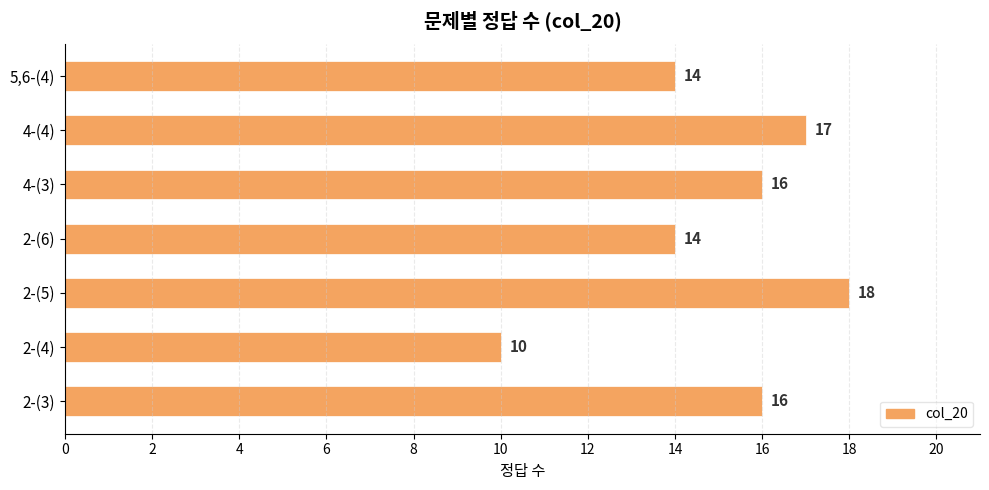

What is the difference between the maximum and minimum values?

8